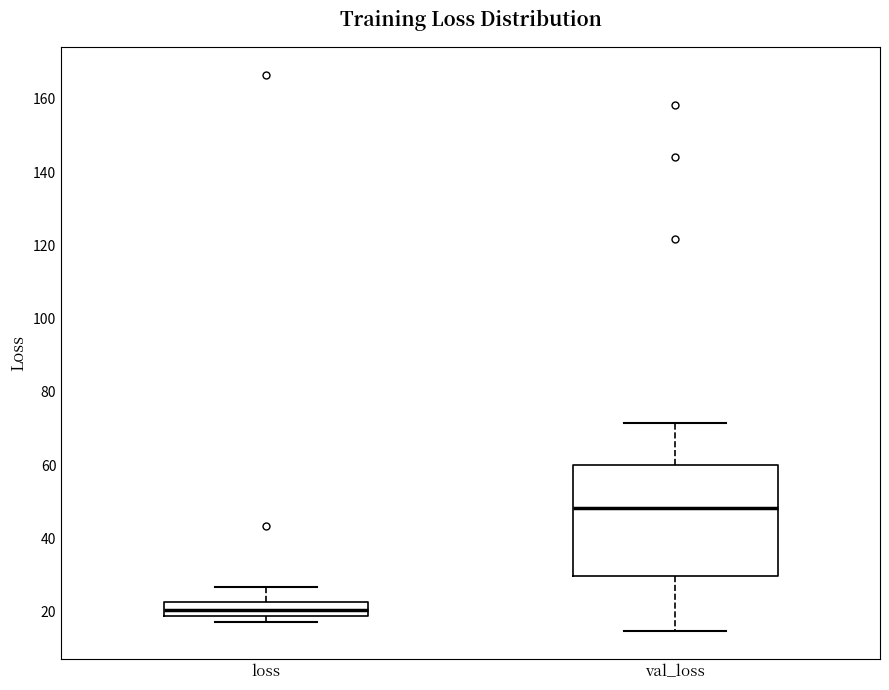

Where does the lower whisker of the box for val_loss end on the y-axis? The values are not printed on the chart, so give them approximately, as read against the axis.

14